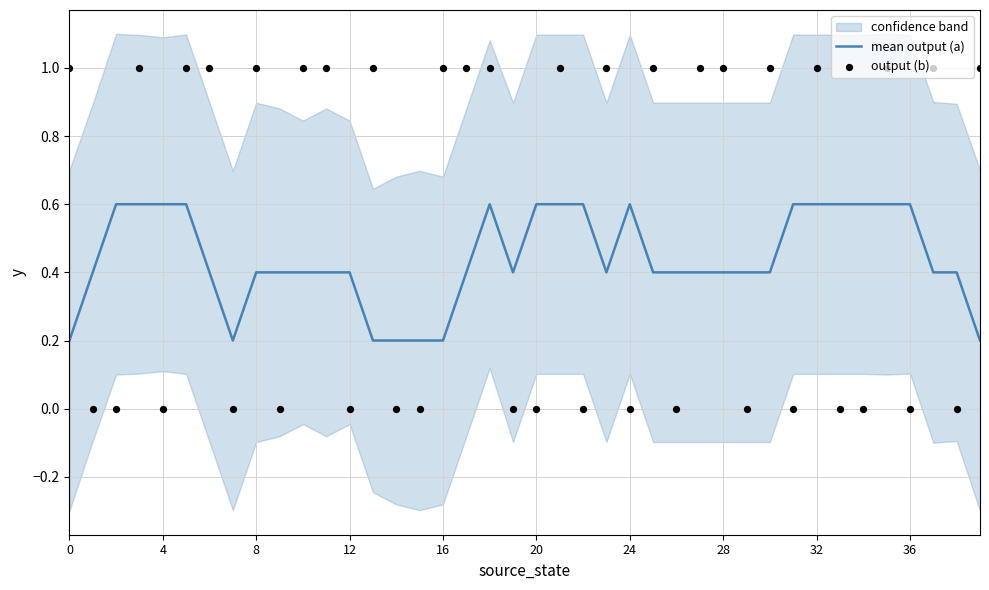

What are all the series names shown in the legend?

mean output (a), output (b)